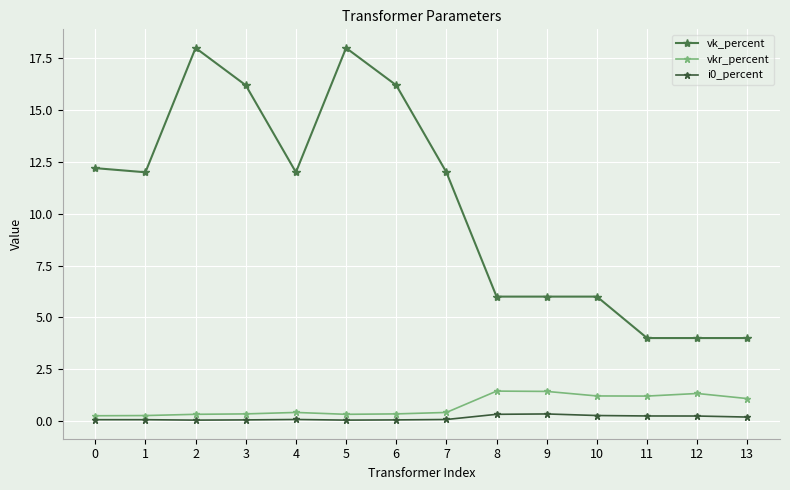

Is this an area chart (filled region under the line)?

No